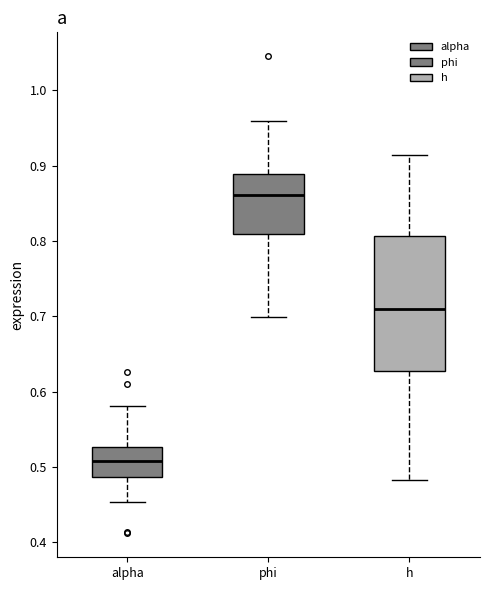

Which box is the tallest, from its lower edge to its upper edge?

h